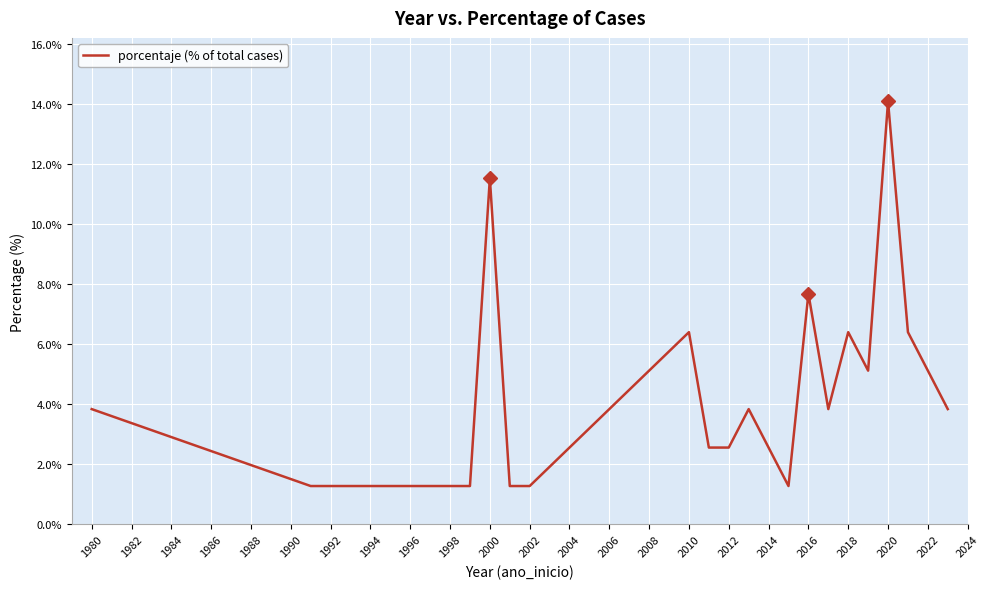

How many lines are shown in the chart?

1